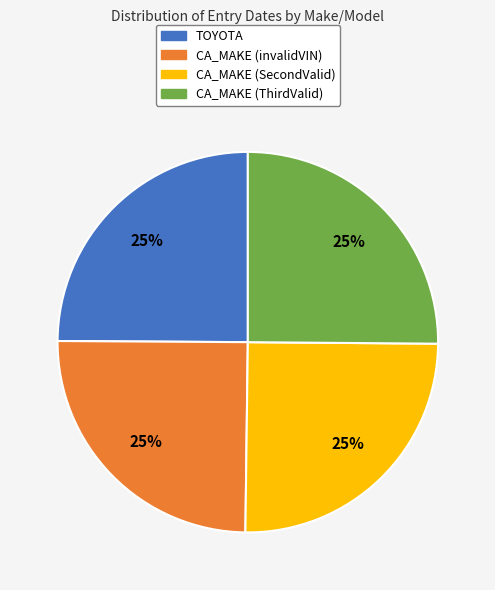

True or false: CA_MAKE (ThirdValid) accounts for 17% of the total.

False